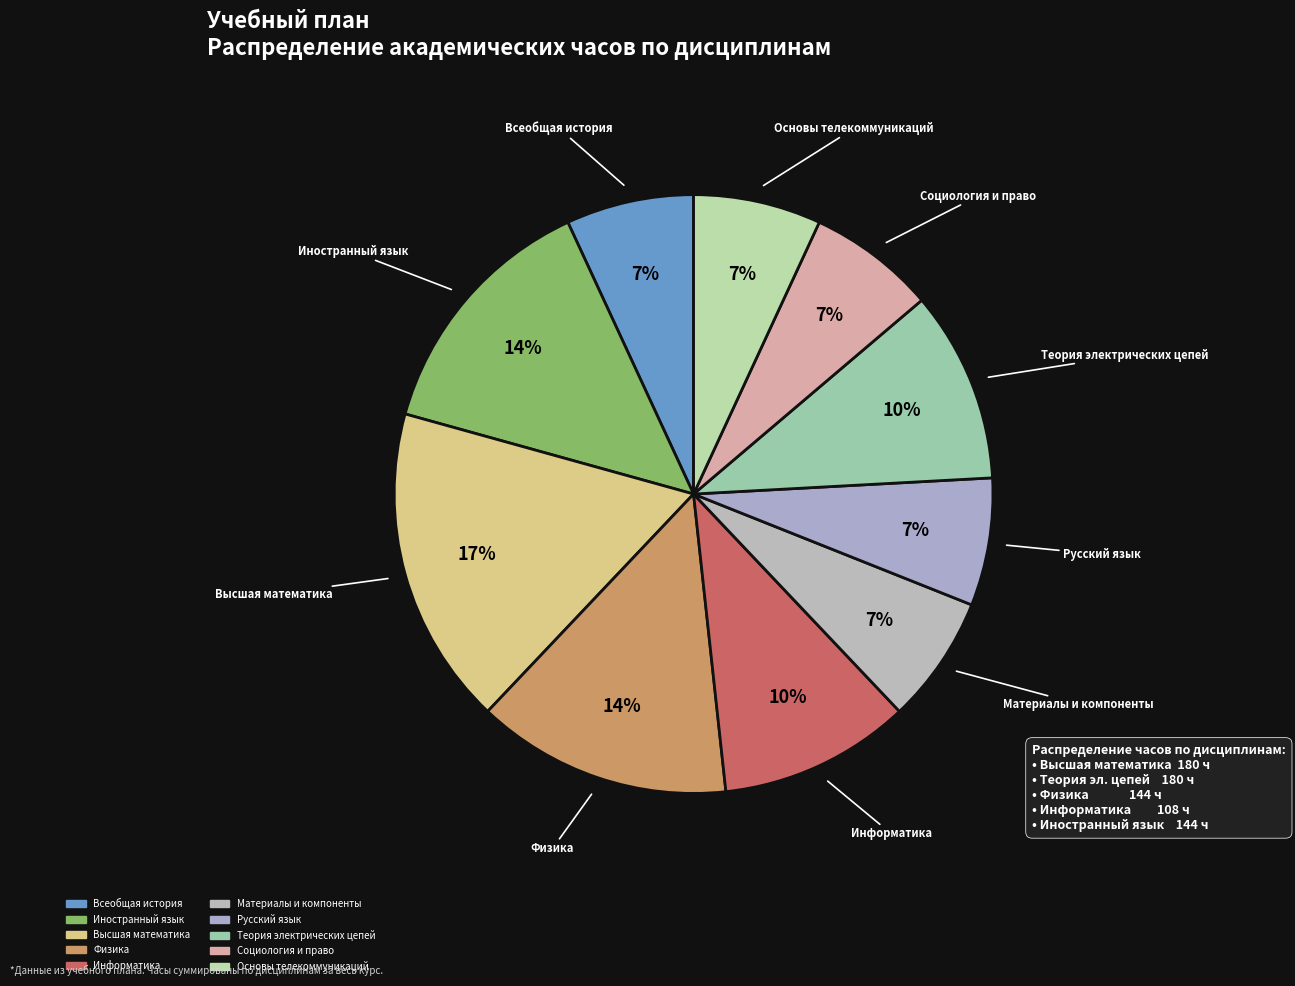

The Теория электрических цепей slice represents 10% of the pie. True or false?

True